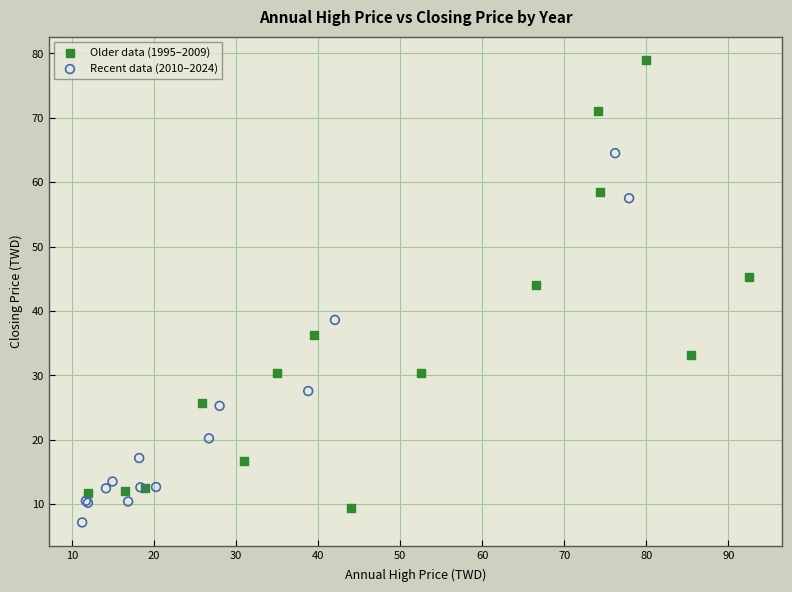

Which series has the largest Y range (max minus min)?

Older data (1995–2009)